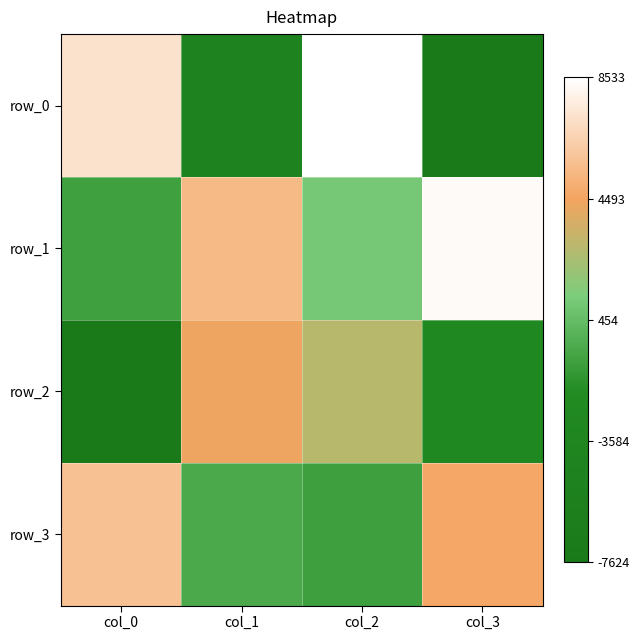

The row_1 series shows 8486 at col_1. True or false?

False